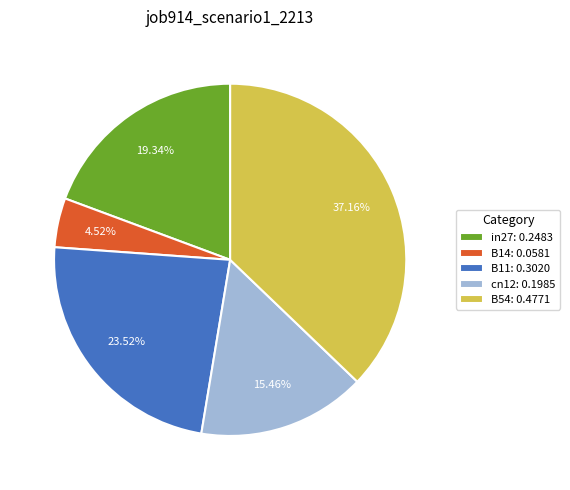

Is there any slice that represents more than half of the pie?

No